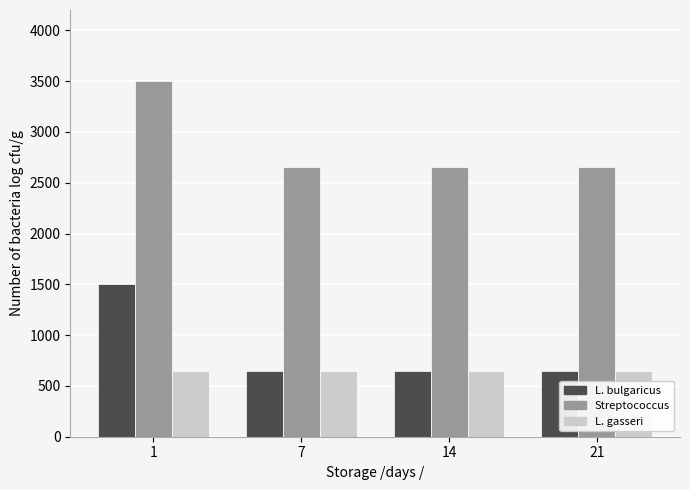

What is the maximum value shown in the chart?

3500